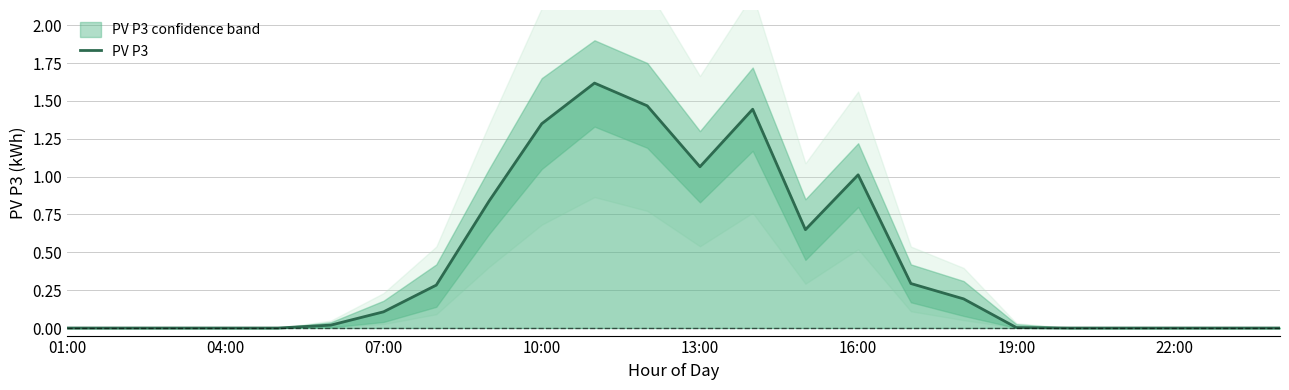

What is the maximum value for PV P3?

1.6